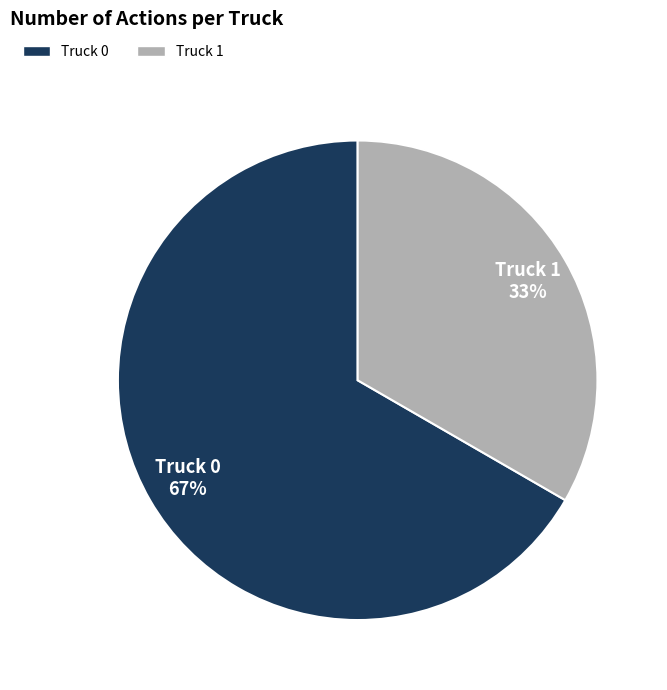

Is it true that Truck 0 is 55% of the pie?

False